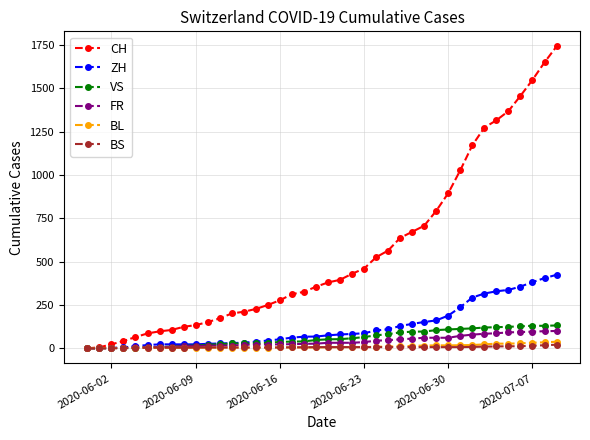

Which series has the largest range (max minus min)?

CH